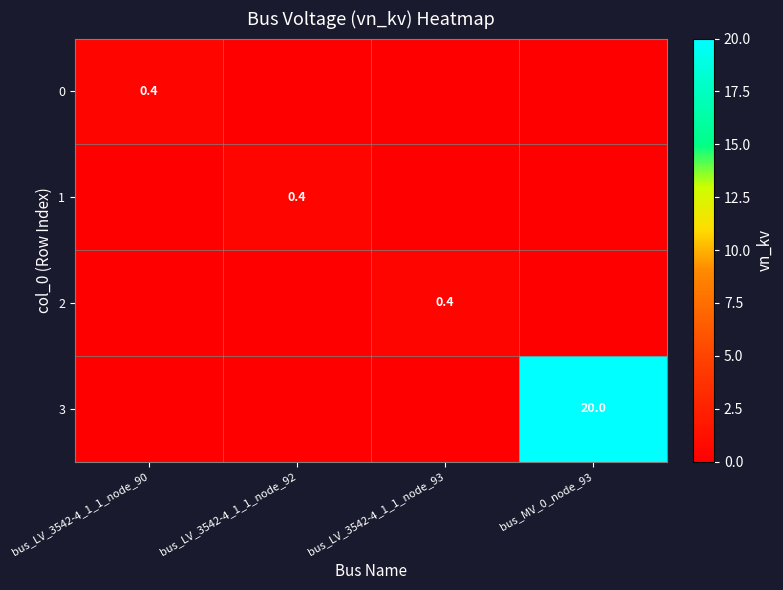

The 2 series shows 0.4 at bus_LV_3542-4_1_1_node_93. True or false?

True